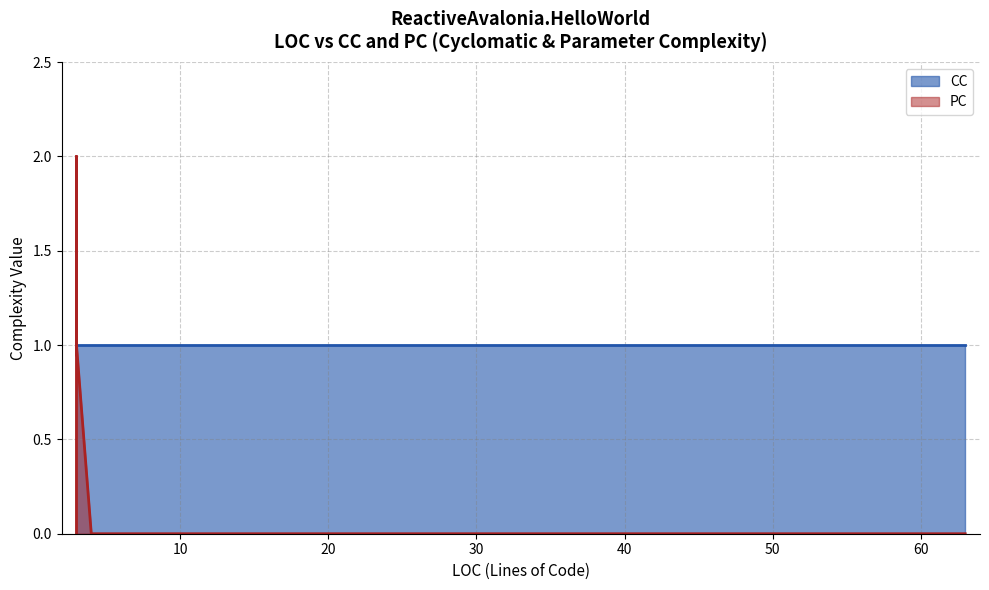

True or false: CC and PC cross at least once.

True